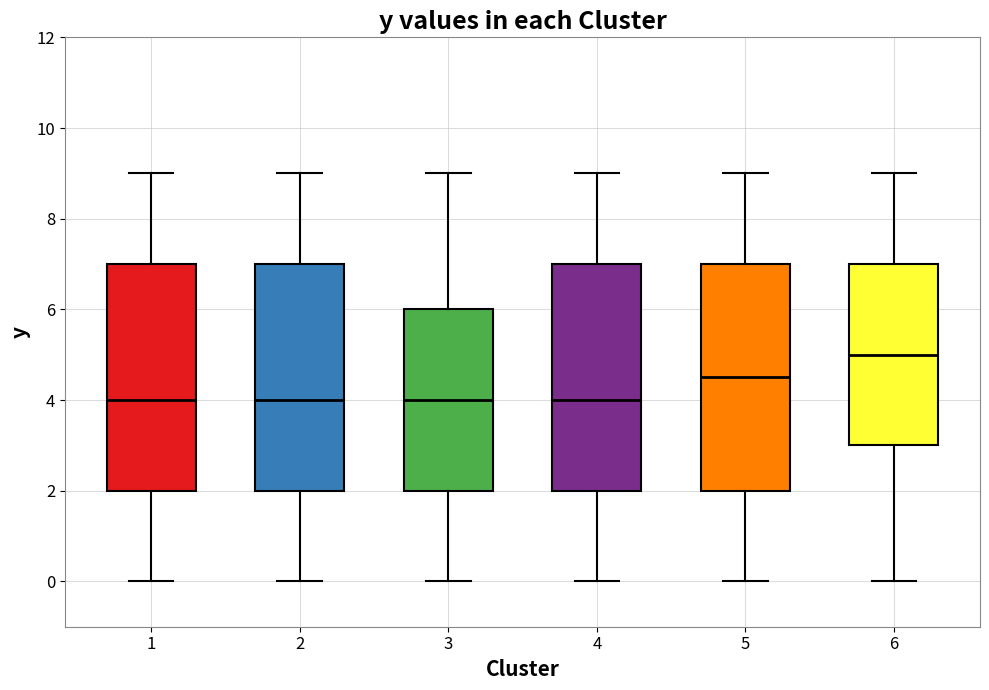

Reading left to right, transcribe this box plot: for each box, give where its median line is, the range the box spans, and where its two whiskers end, as read against the y-axis. The values are not printed on the chart, so give them approximately, as read against the axis.

1: median 4.0, box 2.0 to 7.0, whiskers 0.0 to 9.0
2: median 4.0, box 2.0 to 7.0, whiskers 0.0 to 9.0
3: median 4.0, box 2.0 to 6.0, whiskers 0.0 to 9.0
4: median 4.0, box 2.0 to 7.0, whiskers 0.0 to 9.0
5: median 4.6, box 2.0 to 7.0, whiskers 0.0 to 9.0
6: median 5.0, box 3.0 to 7.0, whiskers 0.0 to 9.0